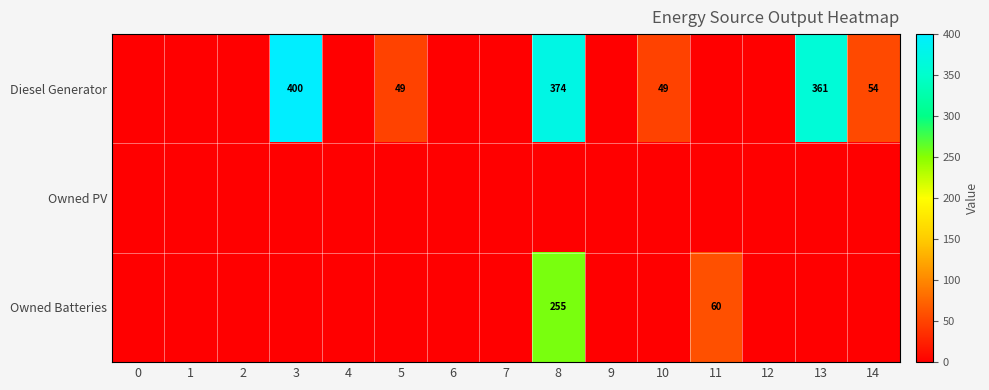

The value of Diesel Generator at 13 is 361. True or false?

True